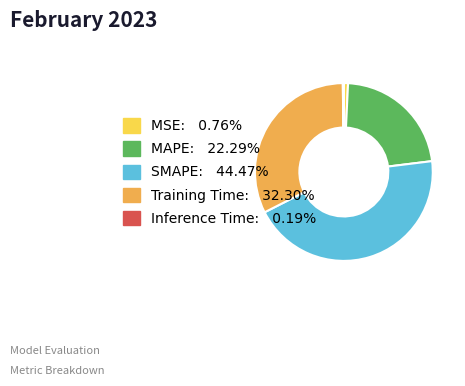

Does any single category account for the majority?

No